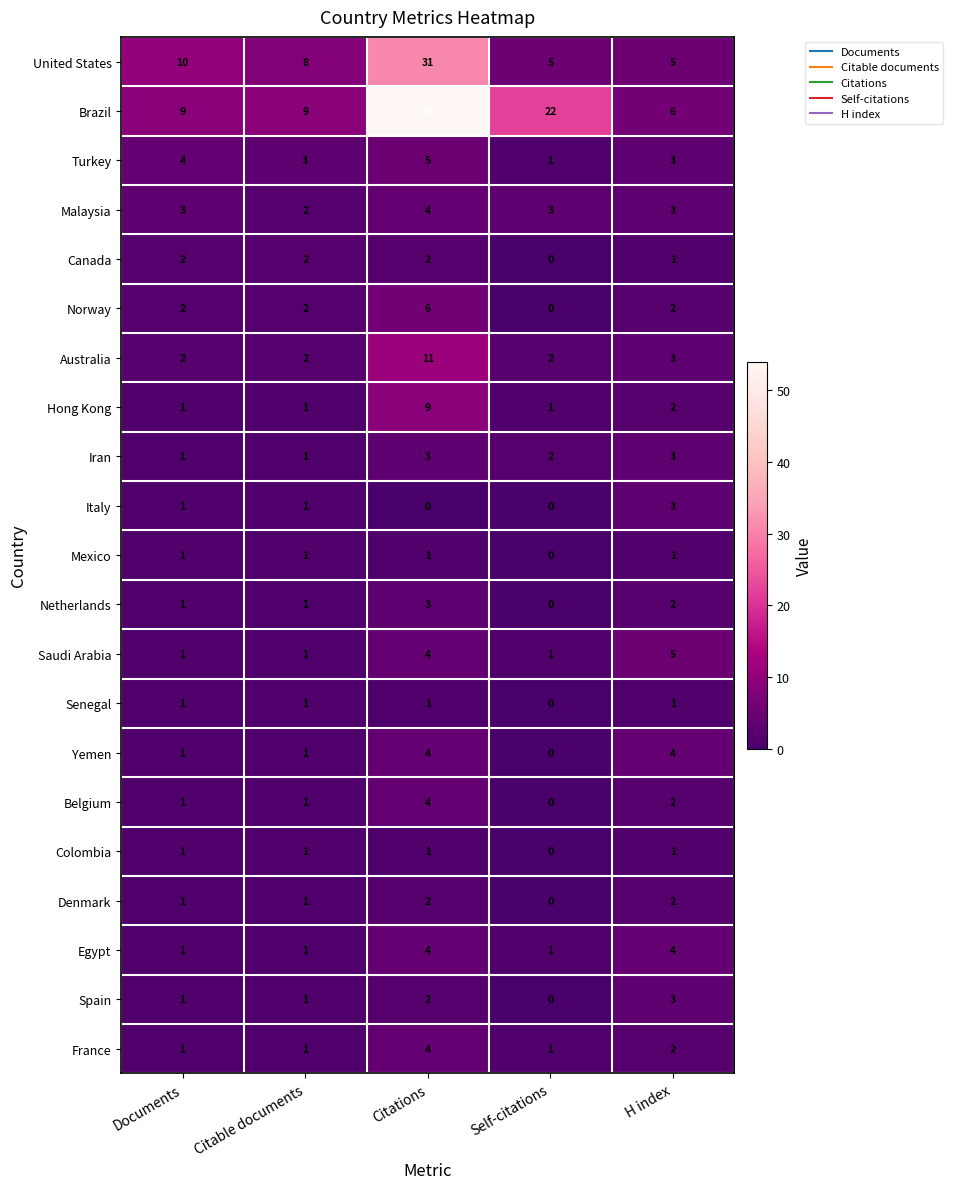

True or false: Spain has a value of 2 at Documents.

False